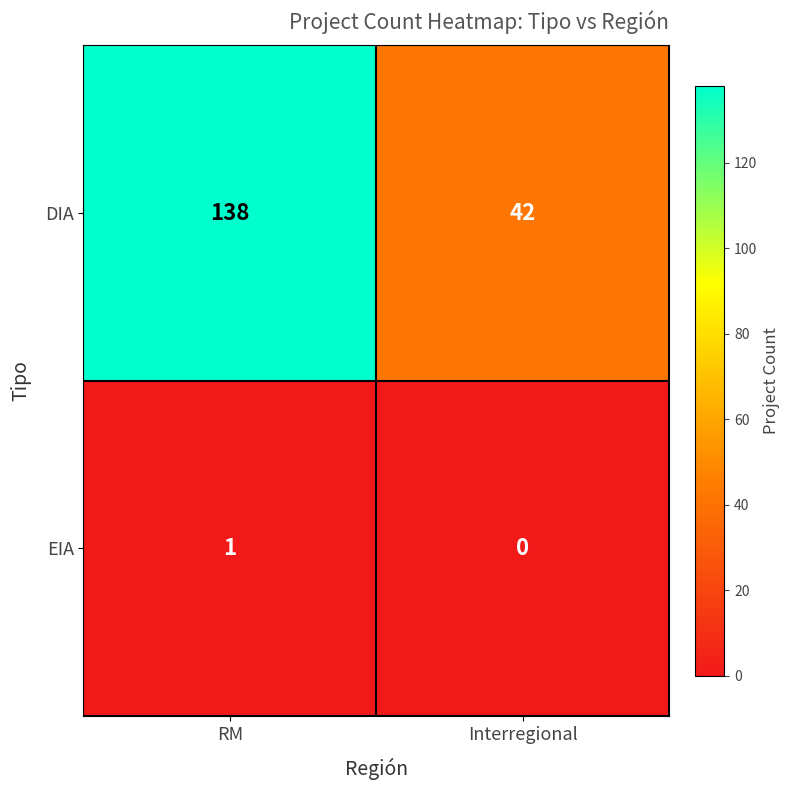

Reading left to right, transcribe all the data shown in this chart.

DIA: 138	42
EIA: 1	0